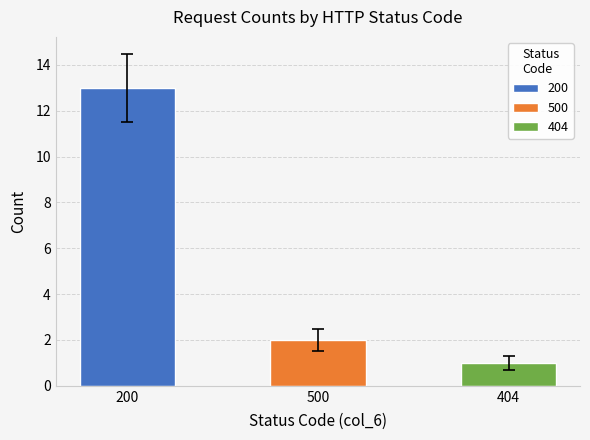

What is the minimum value shown in the chart?

1